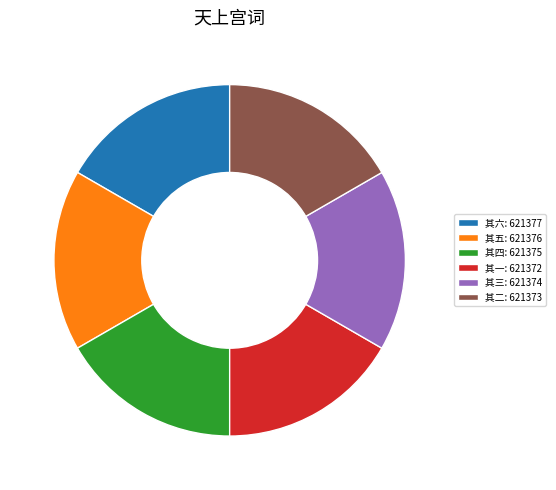

Does any single category account for the majority?

No